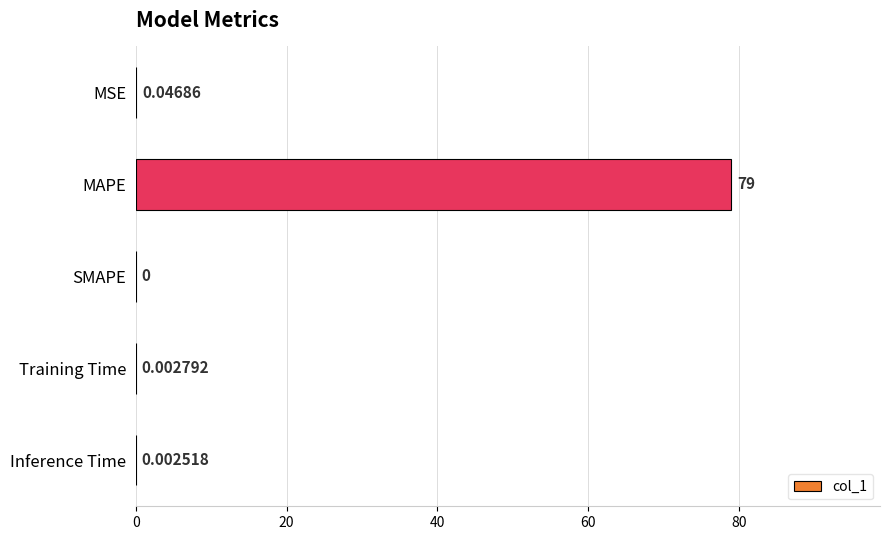

What is the sum of the values at SMAPE and MAPE?

79.0